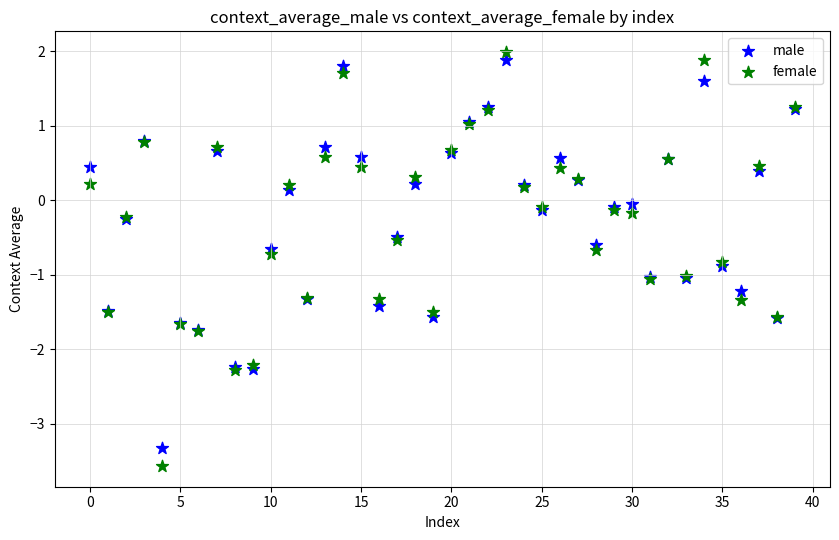

Which series has the widest spread of Y values?

female